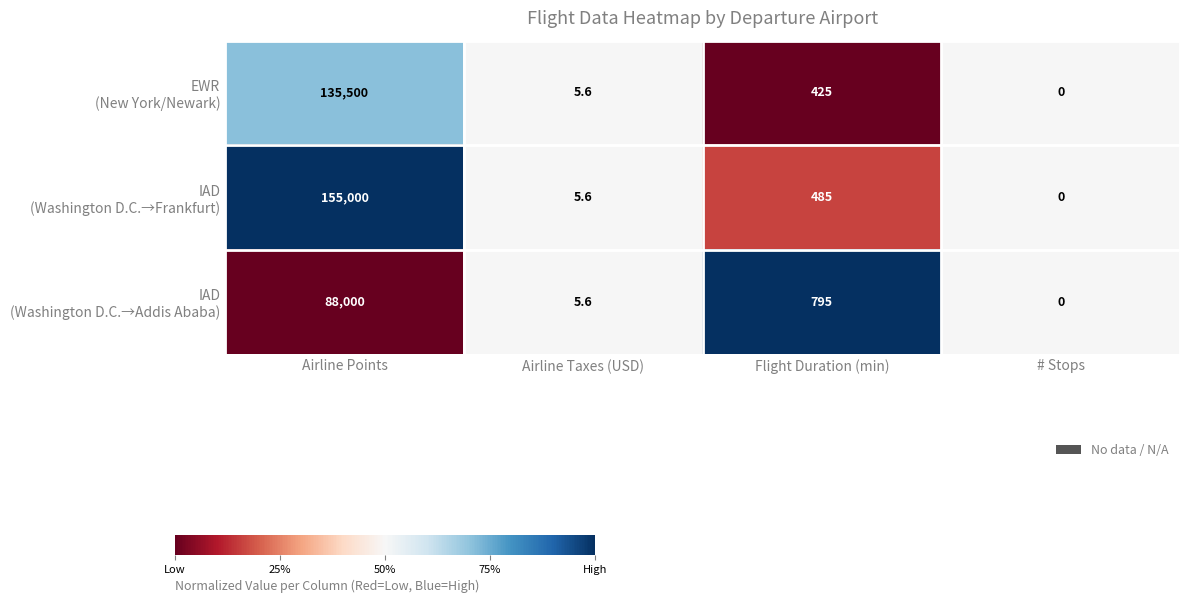

What is the total value across all series at Flight Duration (min)?

1705.0